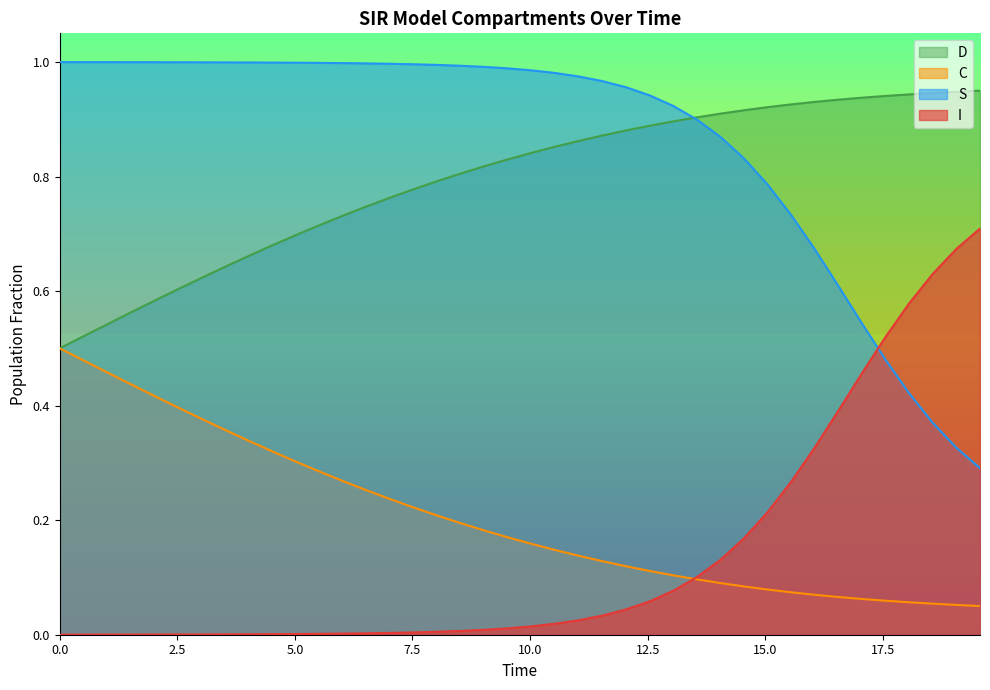

Rank the series by their maximum value, from lowest to highest.

C, I, D, S